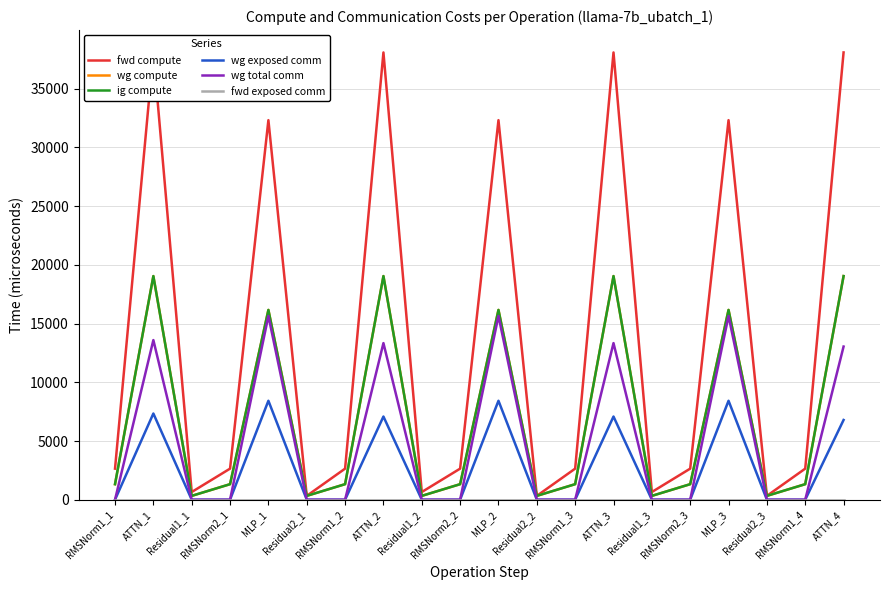

Rank the series by their maximum value, from highest to lowest.

fwd compute, wg compute, ig compute, wg total comm, wg exposed comm, fwd exposed comm